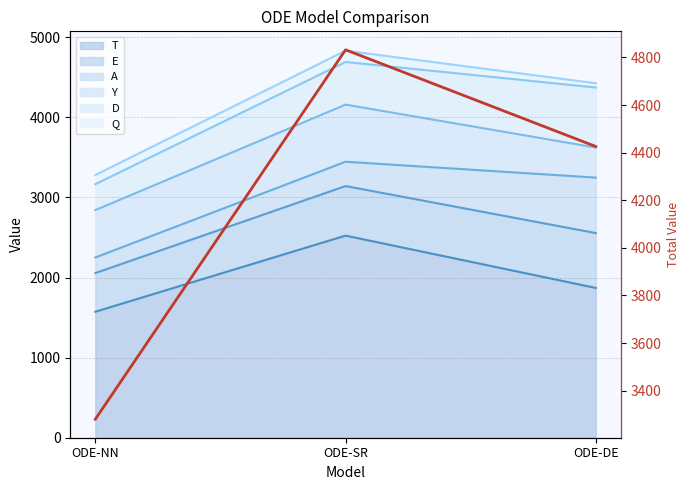

Is it true that the value at ODE-SR is 4832.0?

True